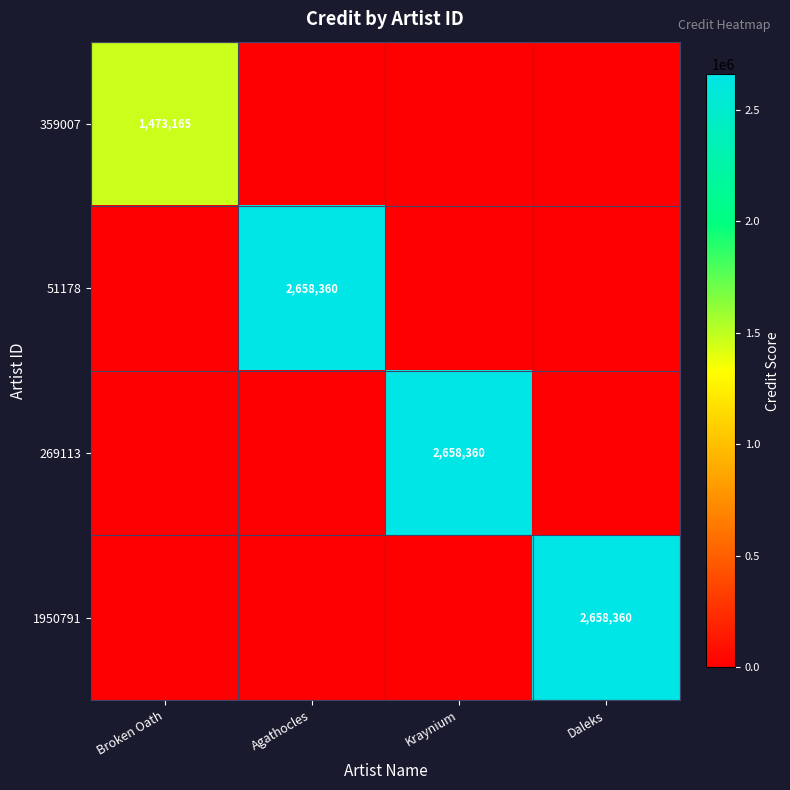

The 51178 series shows 2658360 at Agathocles. True or false?

True